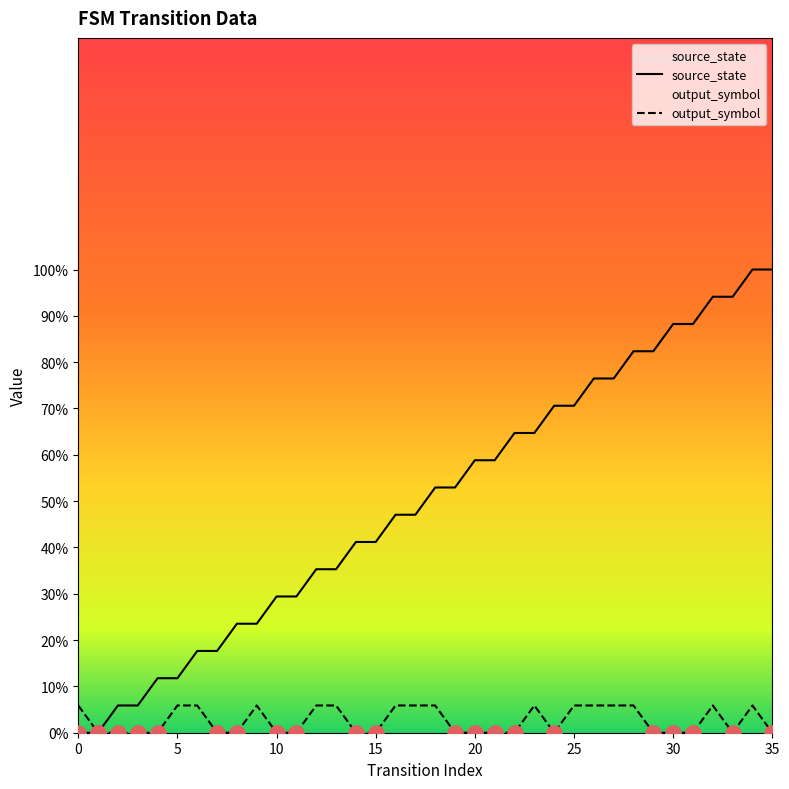

Which series contains the lowest Y value?

source_state